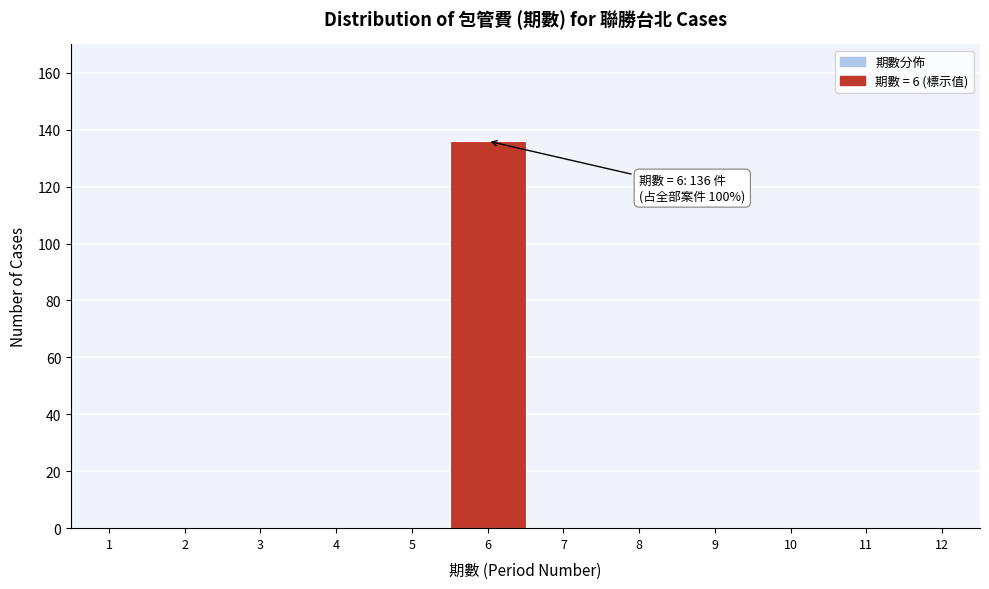

Reading right to left, transcribe all the data shown in this chart.

12=0	11=0	10=0	9=0	8=0	7=0	6=136	5=0	4=0	3=0	2=0	1=0